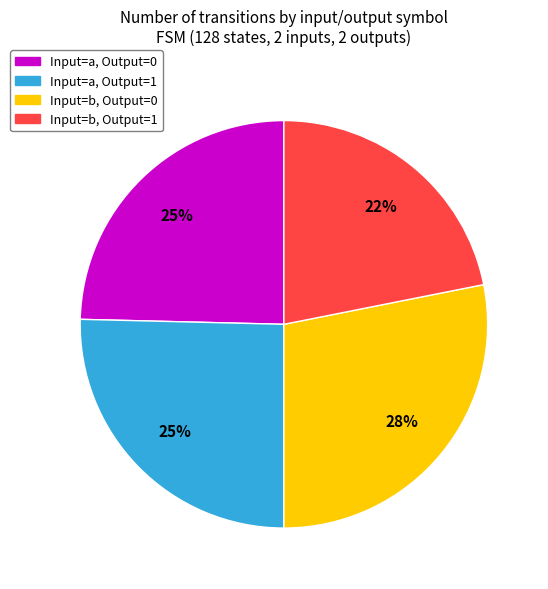

Do Input=b, Output=1 and Input=a, Output=1 together represent more than half of the pie?

No